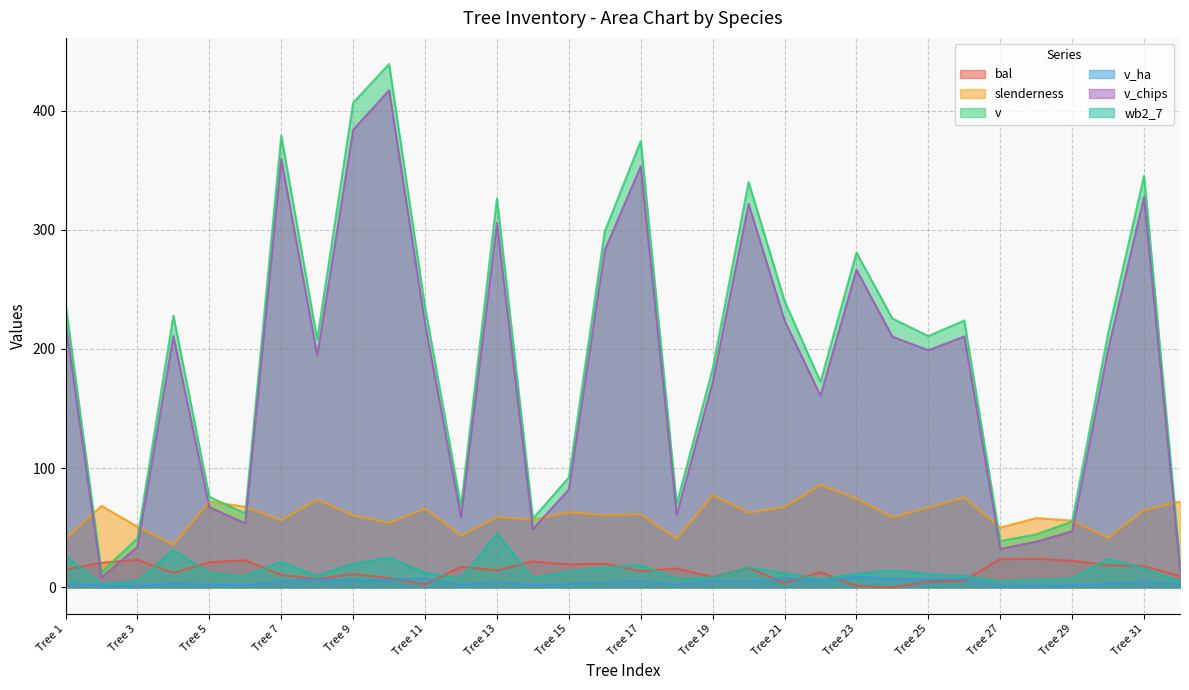

True or false: wb2_7 and v cross at least once.

False